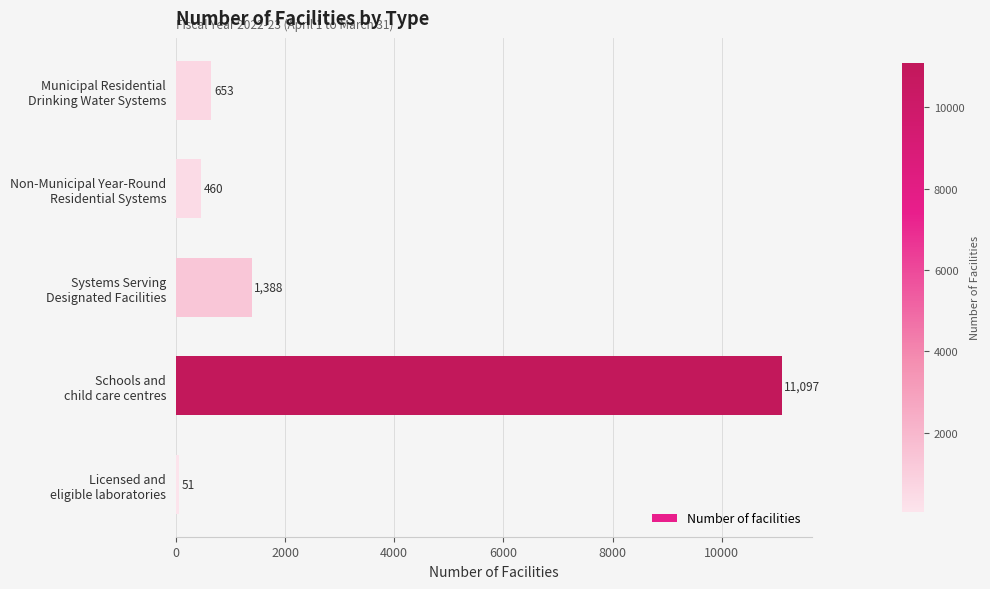

What is the difference between the second highest and minimum values?

1337